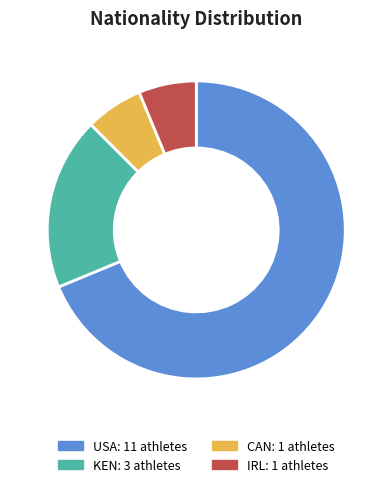

What is the ratio of the value at CAN to the value at USA?

0.1